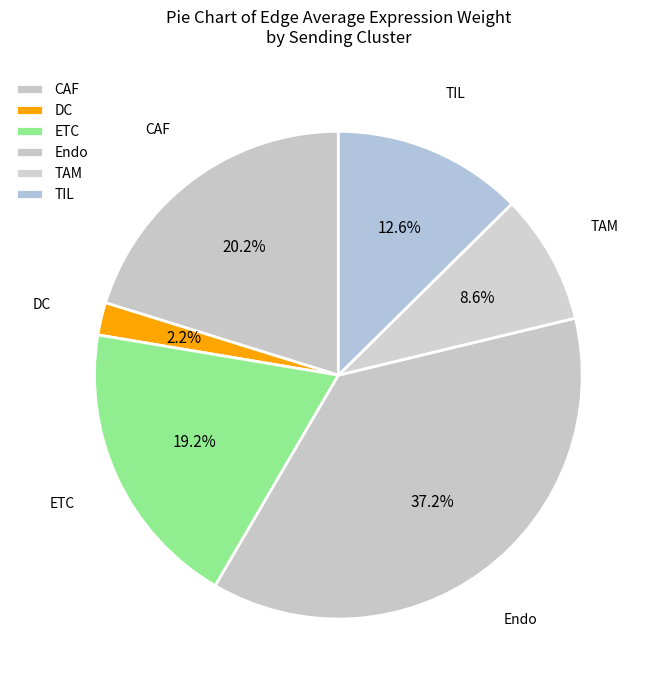

How many segments does this pie chart have?

6